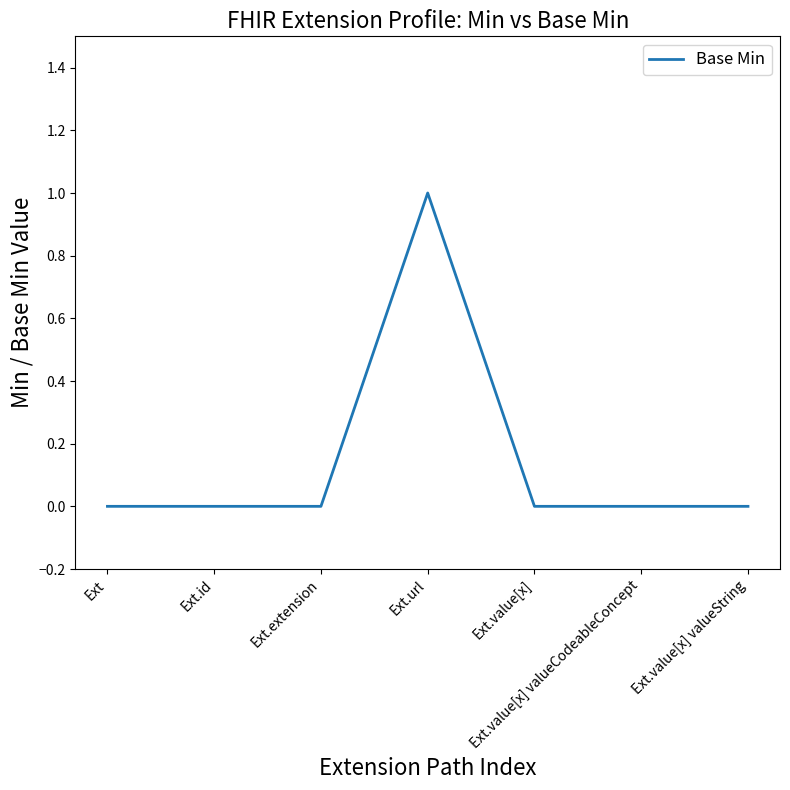

The value at Ext.value[x] valueCodeableConcept is 1. True or false?

False